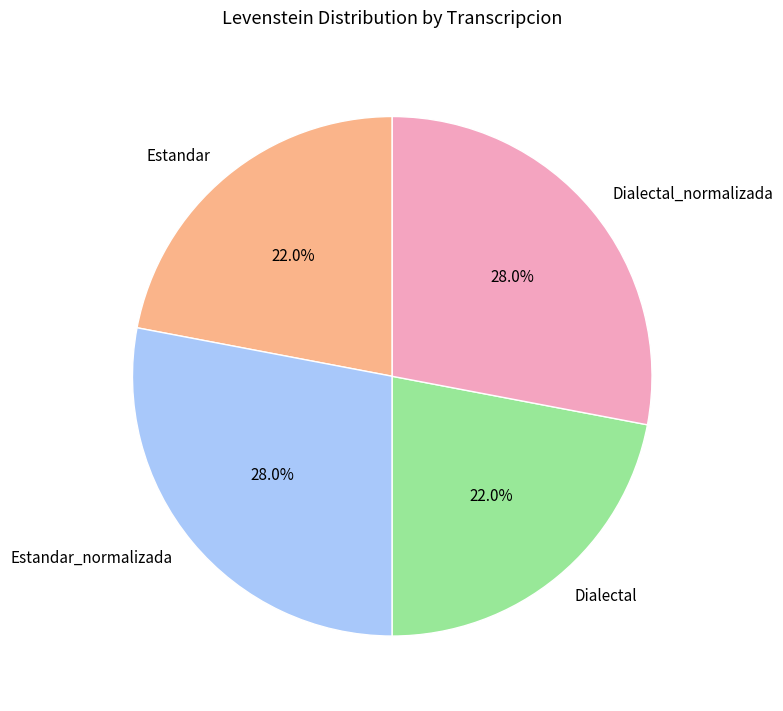

To the nearest percent, what is the difference between the largest and smallest slice percentages?

6%